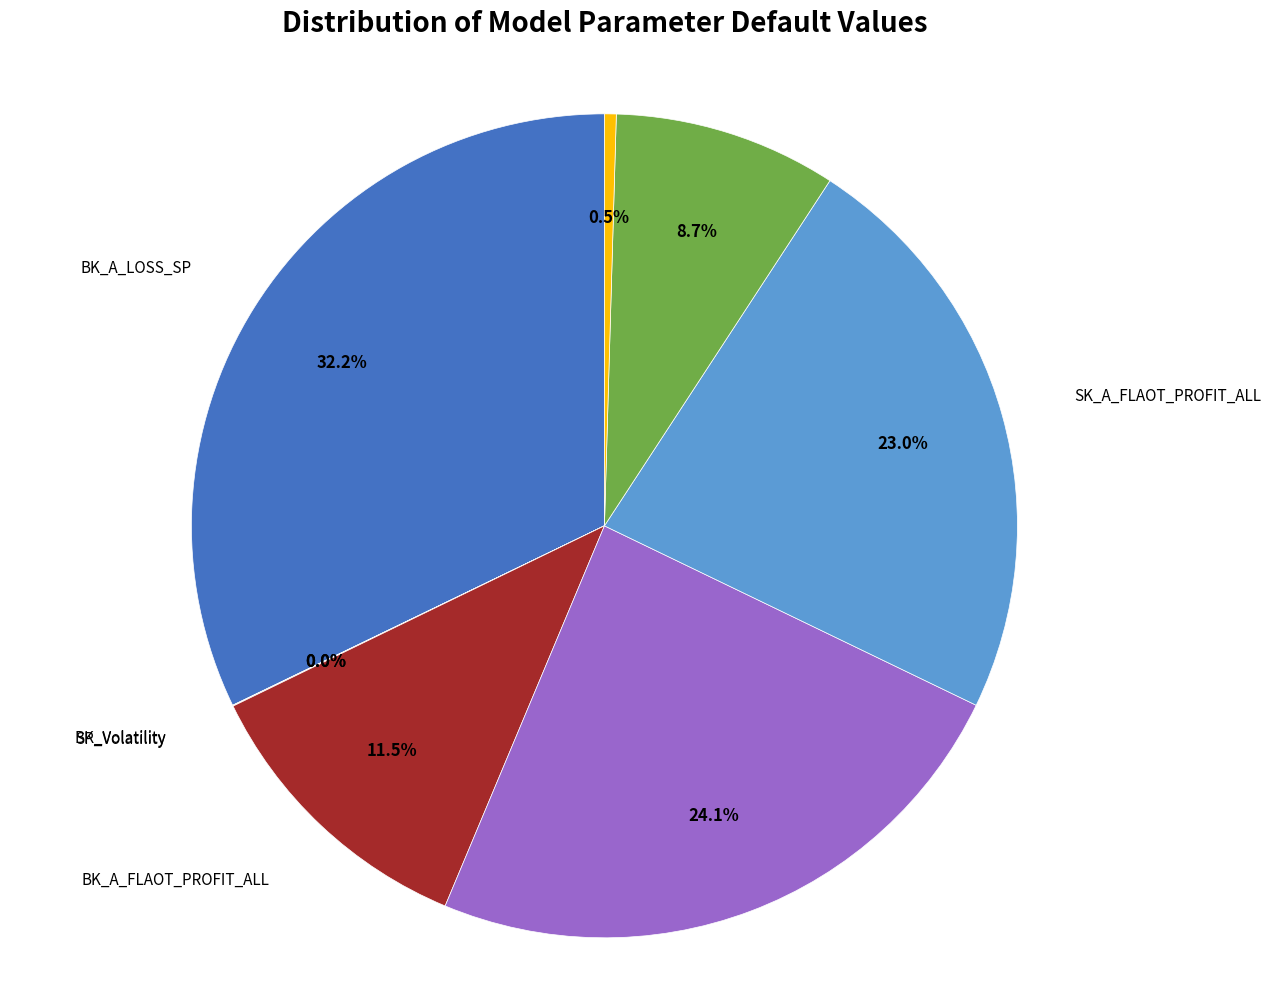

How much of the chart is everything except SK_A_LOSS_SP?

75.9%